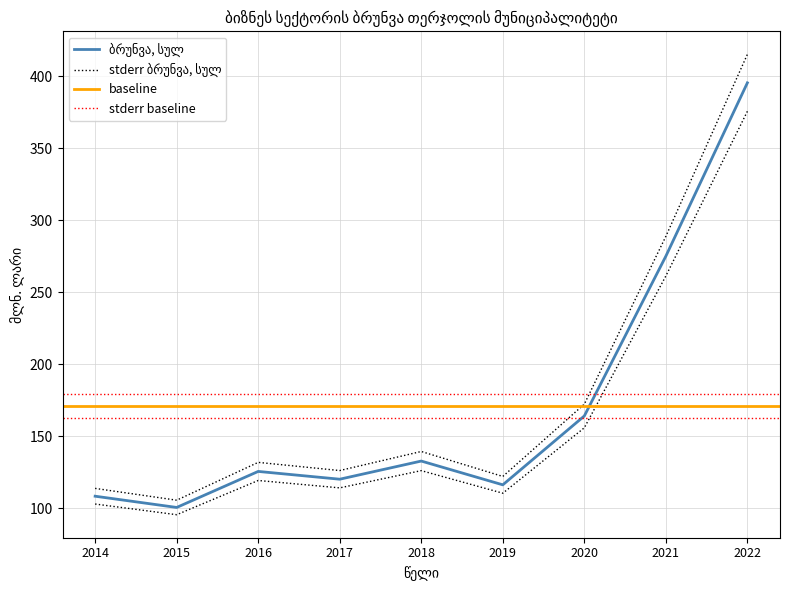

How many data points are above 125?

5